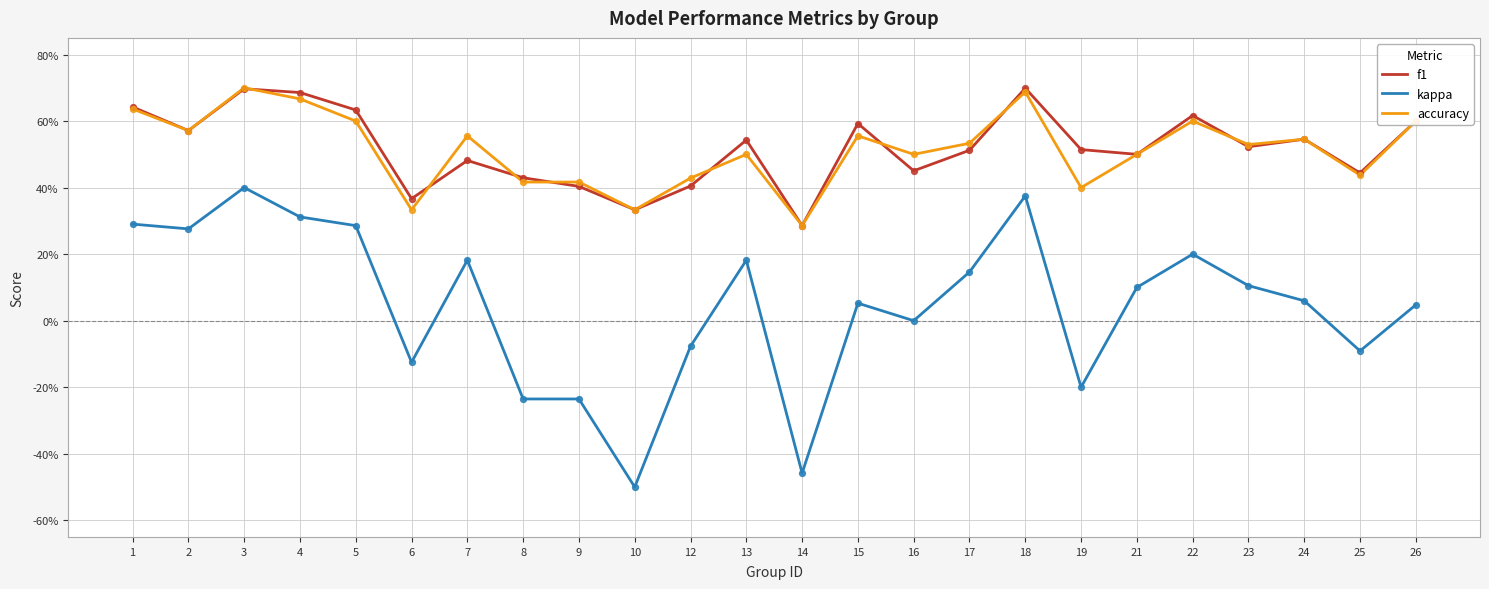

What are all the series names shown in the legend?

f1, kappa, accuracy